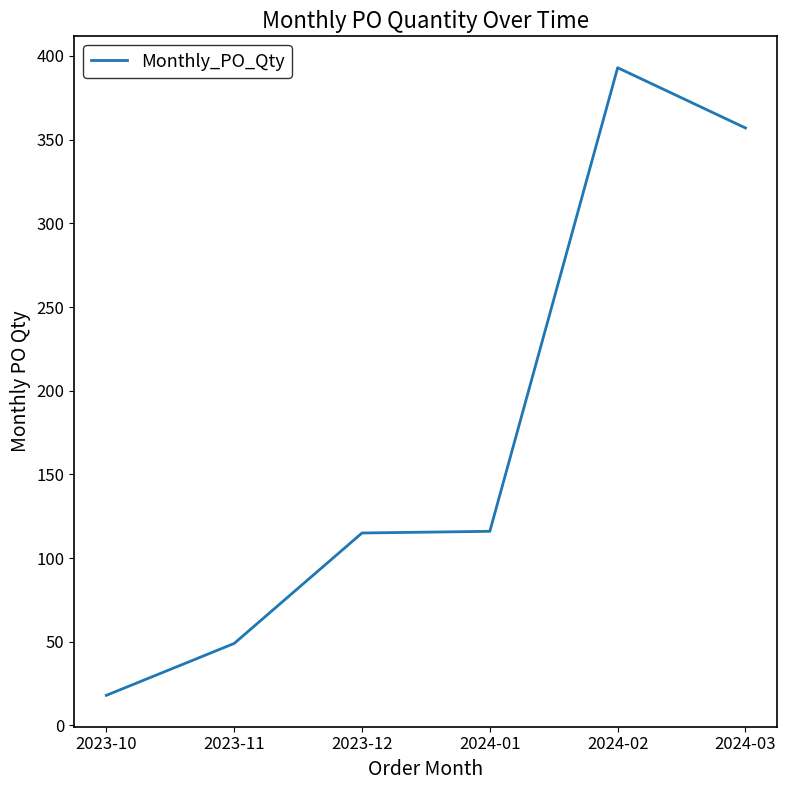

What is the greatest value displayed?

393